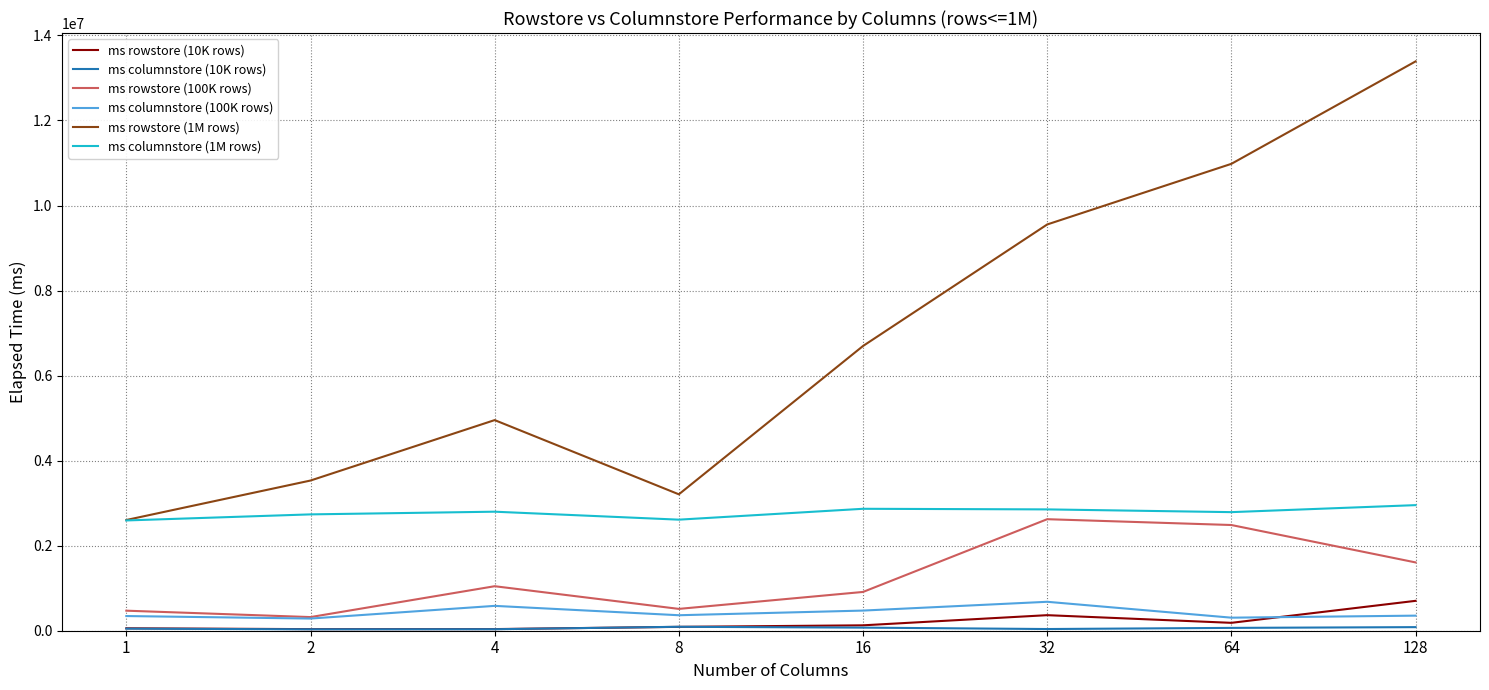

At which category is the sum across all series the highest?

128